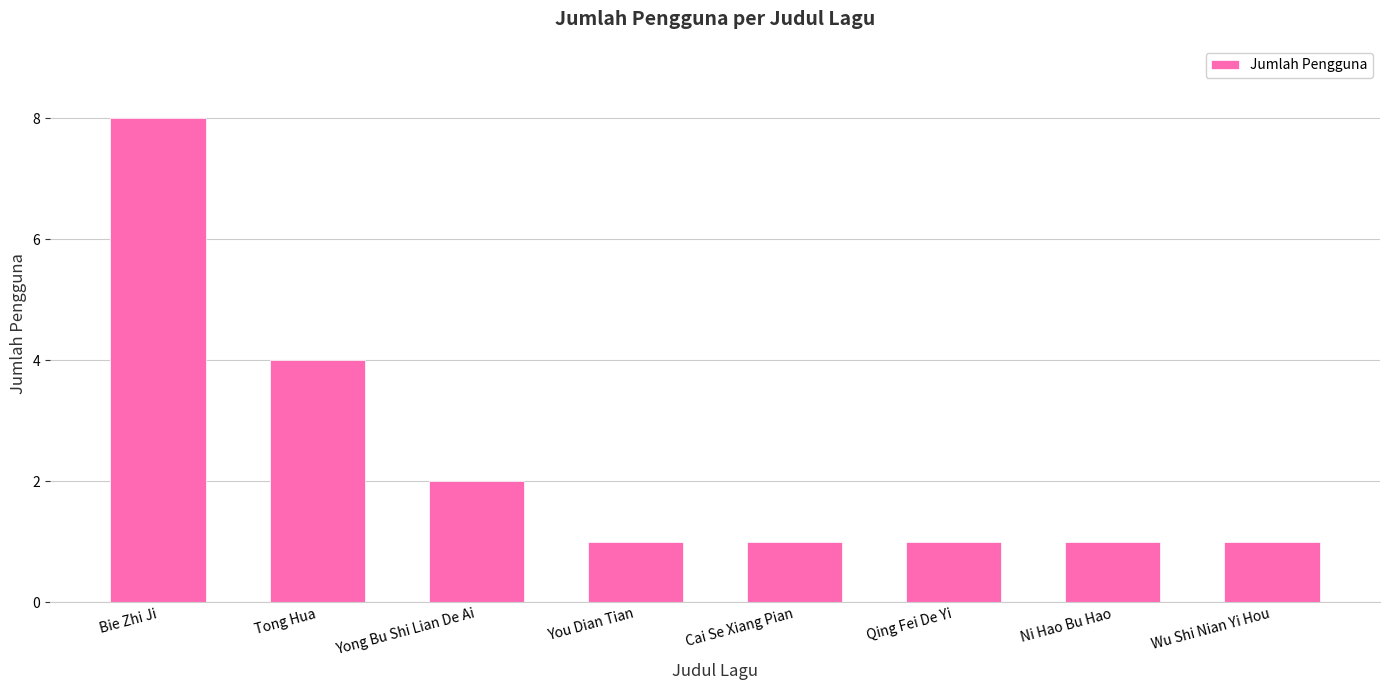

Count the number of data series in this chart.

1